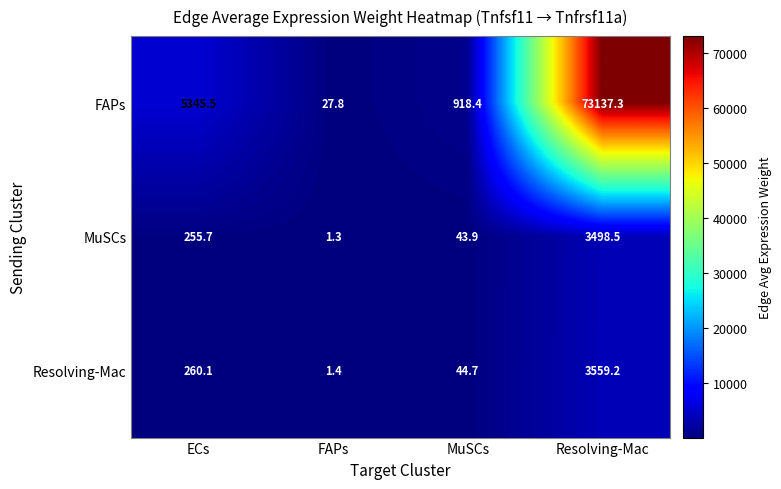

At which label does Resolving-Mac first exceed 260?

ECs